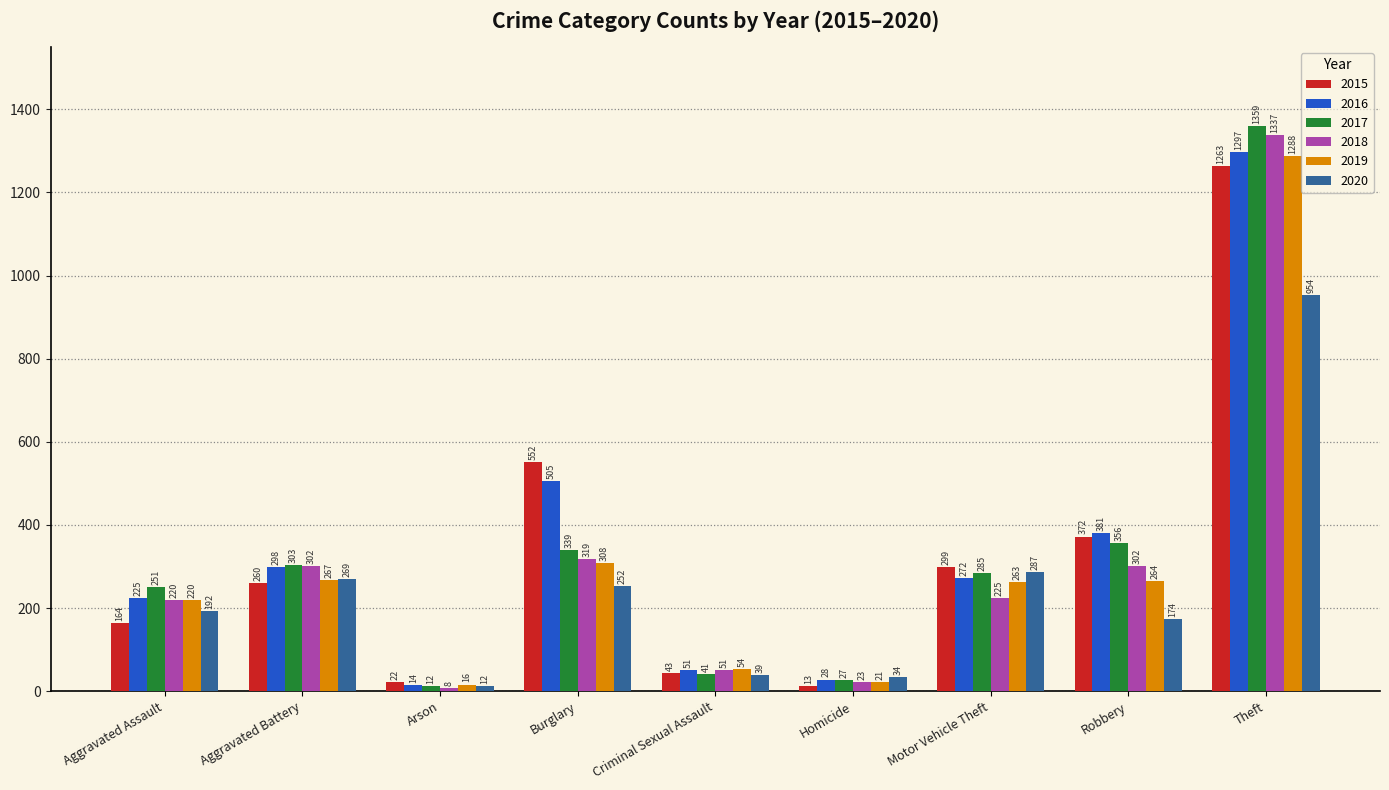

At which label is 2018 closest to 672?

Burglary